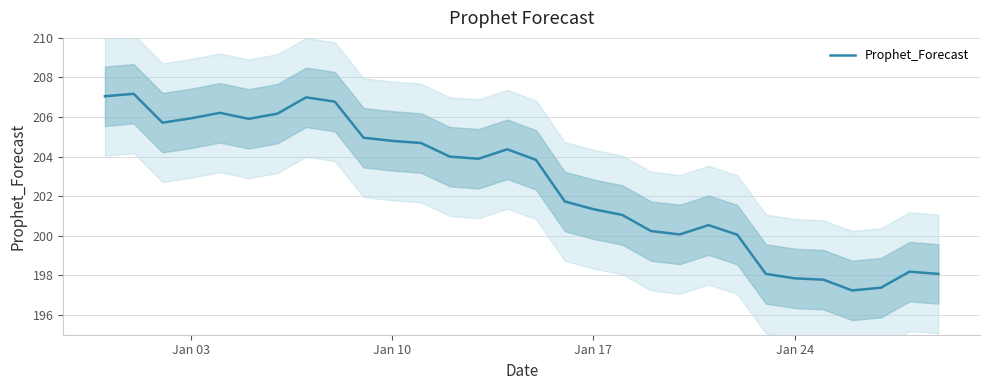

What is the difference between the maximum and minimum values?

9.9